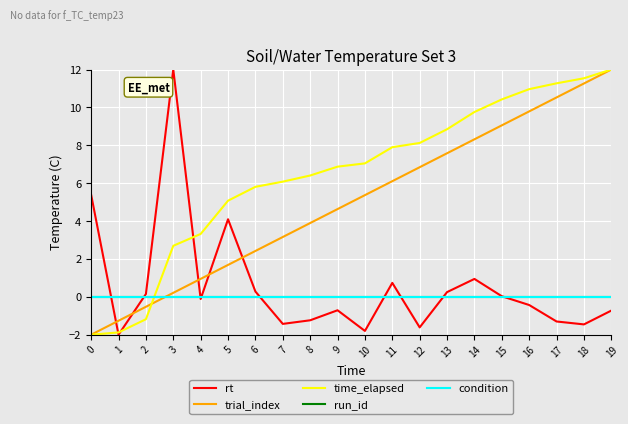

Does the chart have visible grid lines?

Yes